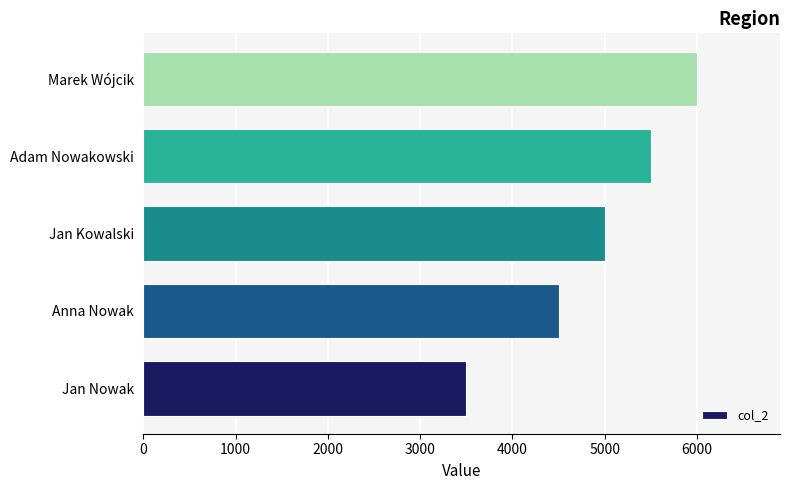

Does the chart contain stacked bars?

No